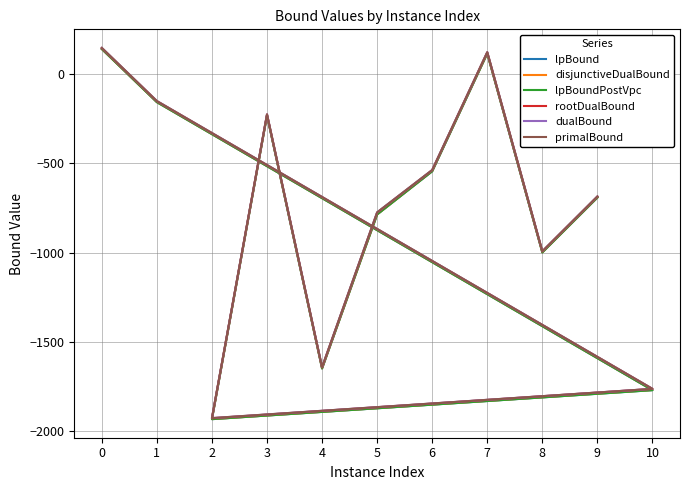

What is the smallest value displayed?

-1933.5